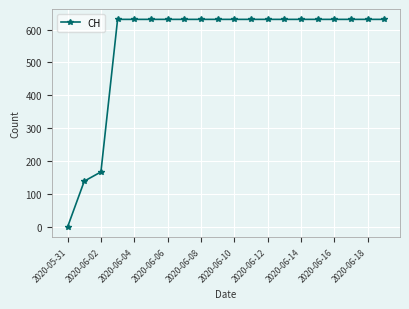

What is the difference between the maximum and minimum values?

631